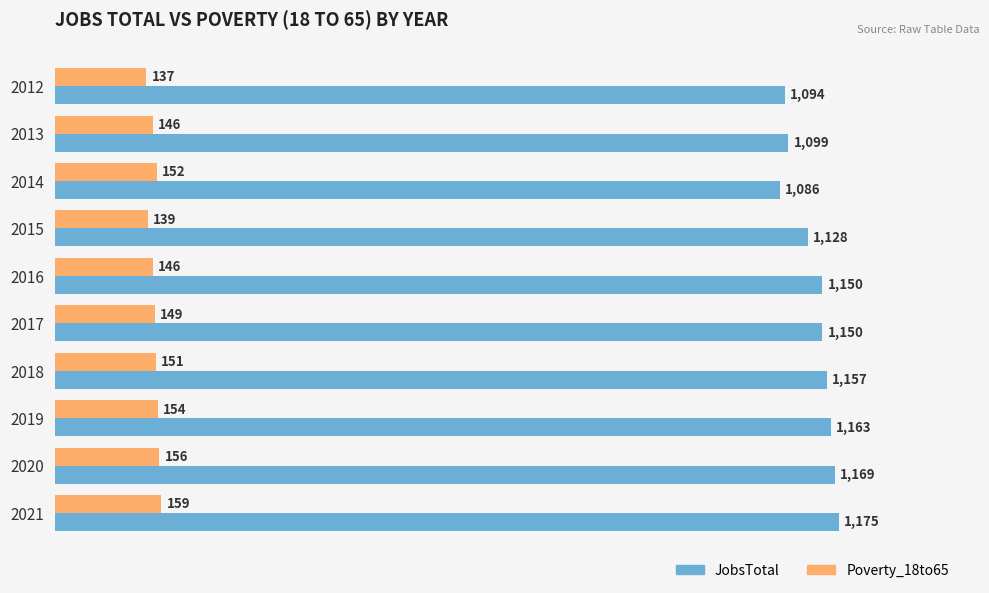

Which category has the highest value across all series?

2021